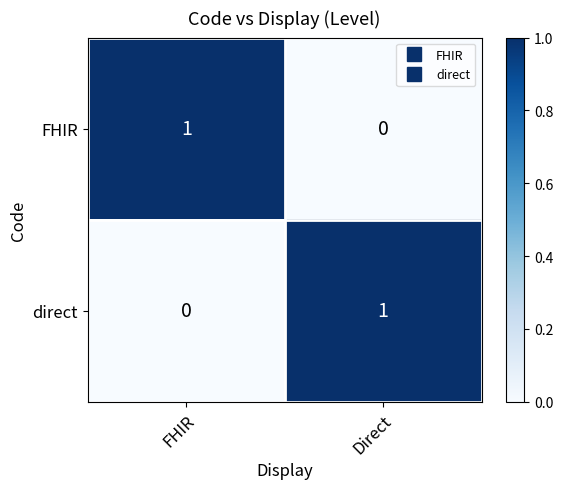

The FHIR series shows 0 at Direct. True or false?

True